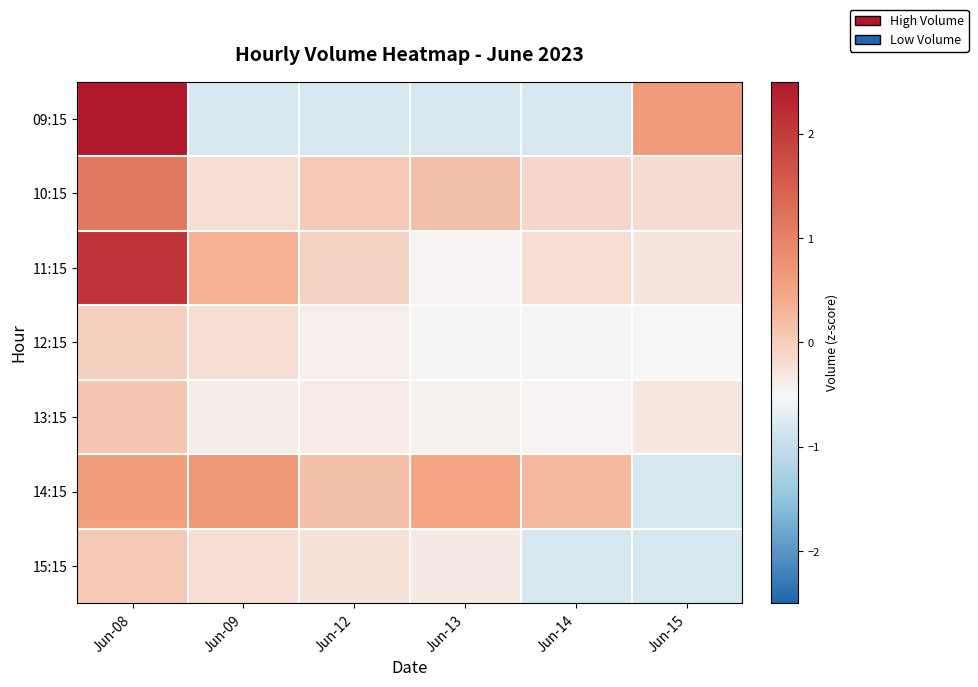

What is the difference between the highest and lowest values at Jun-12?

1.0